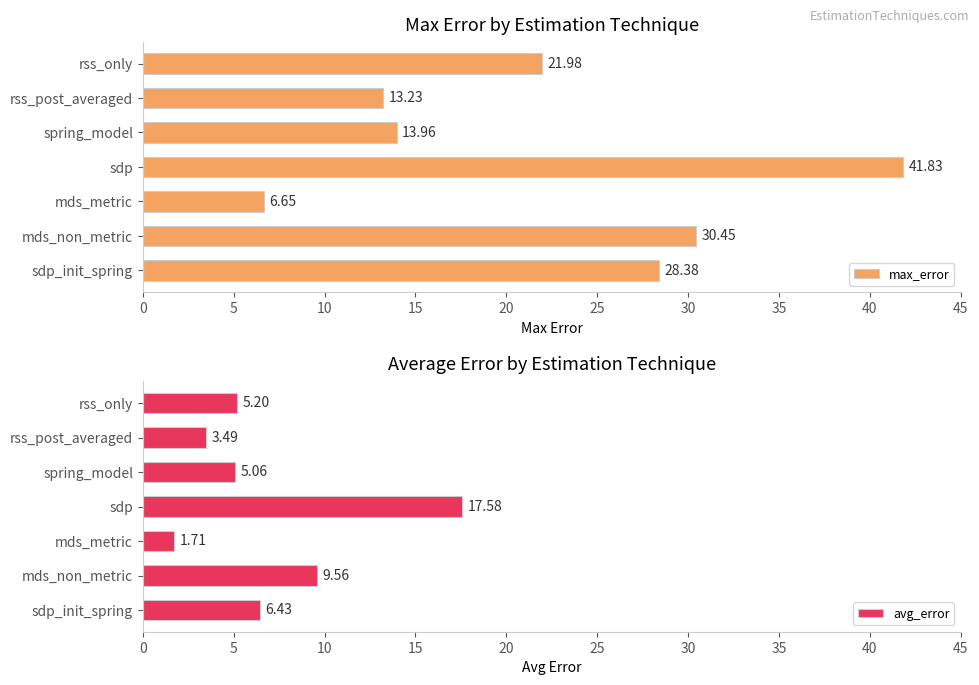

How many bars are there in each group?

2